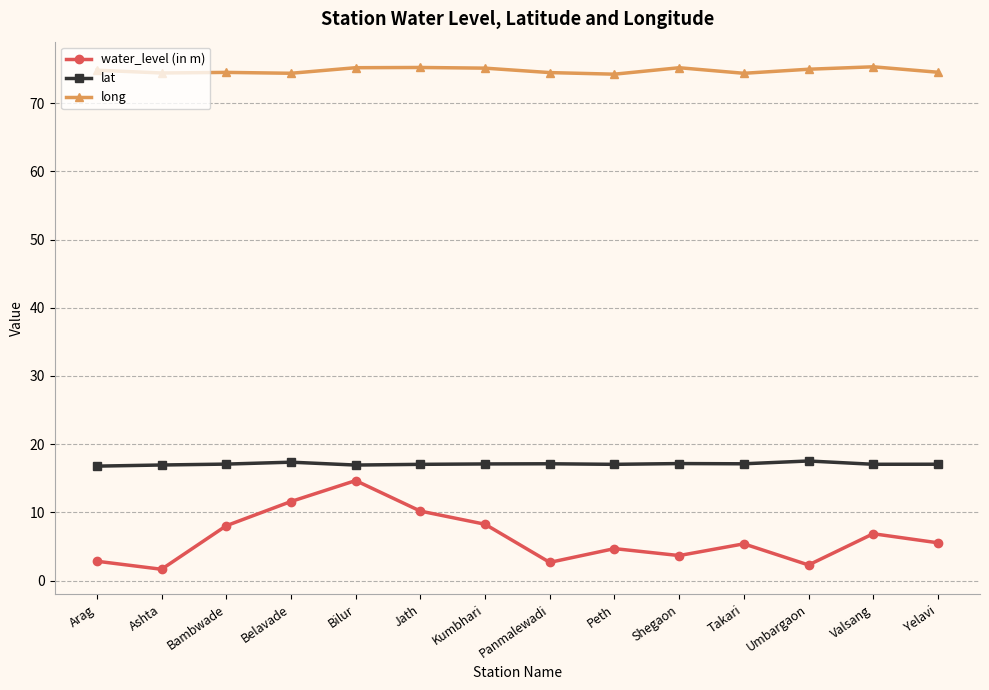

What is the sum of the water_level (in m) values at Jath and Peth?

14.9